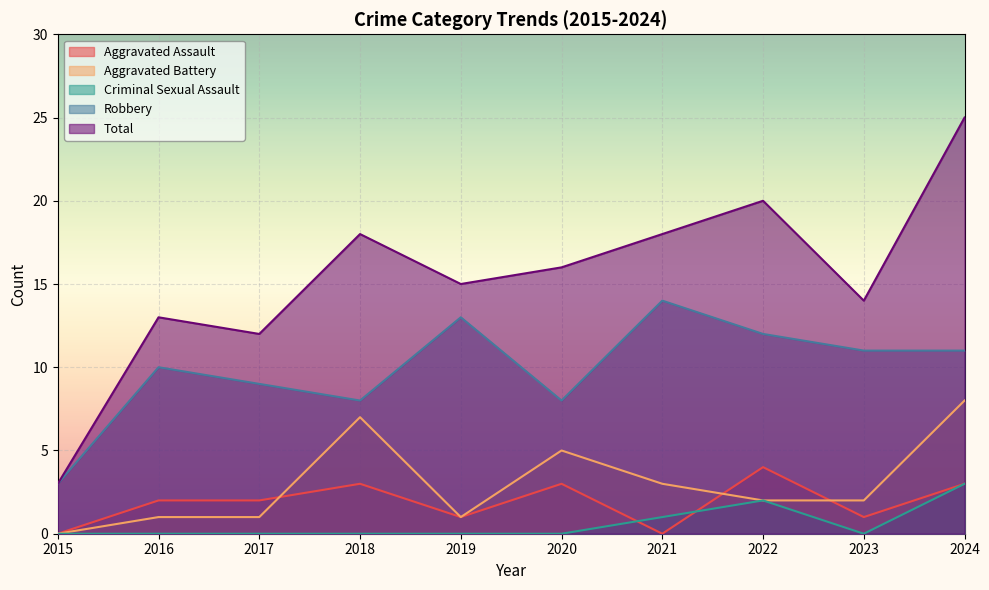

Which category has the highest value across all series?

2024